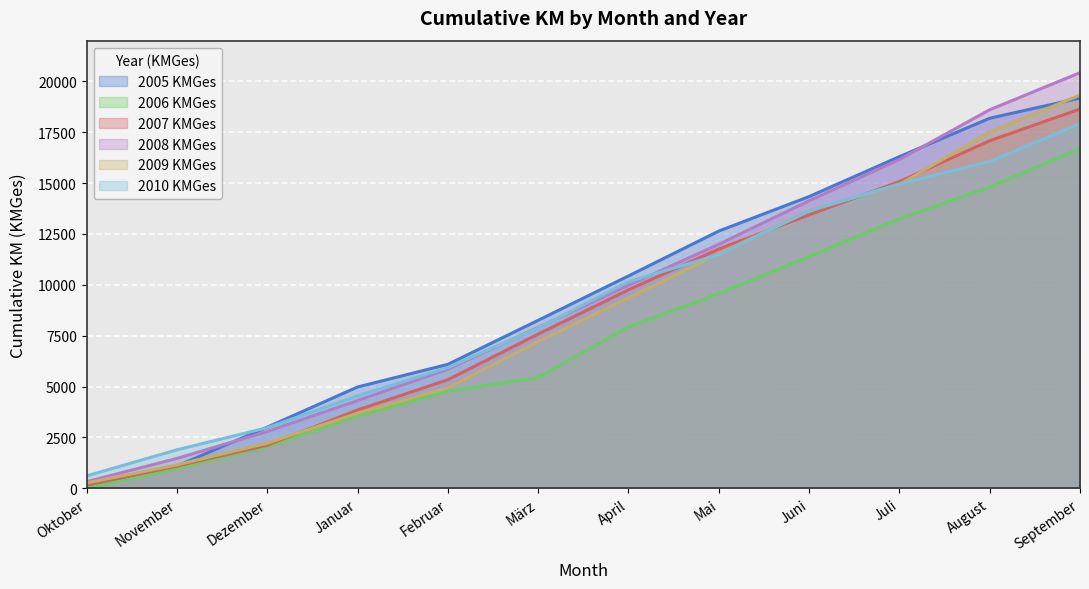

What is the difference between the 2007 KMGes values at April and November?

8662.6